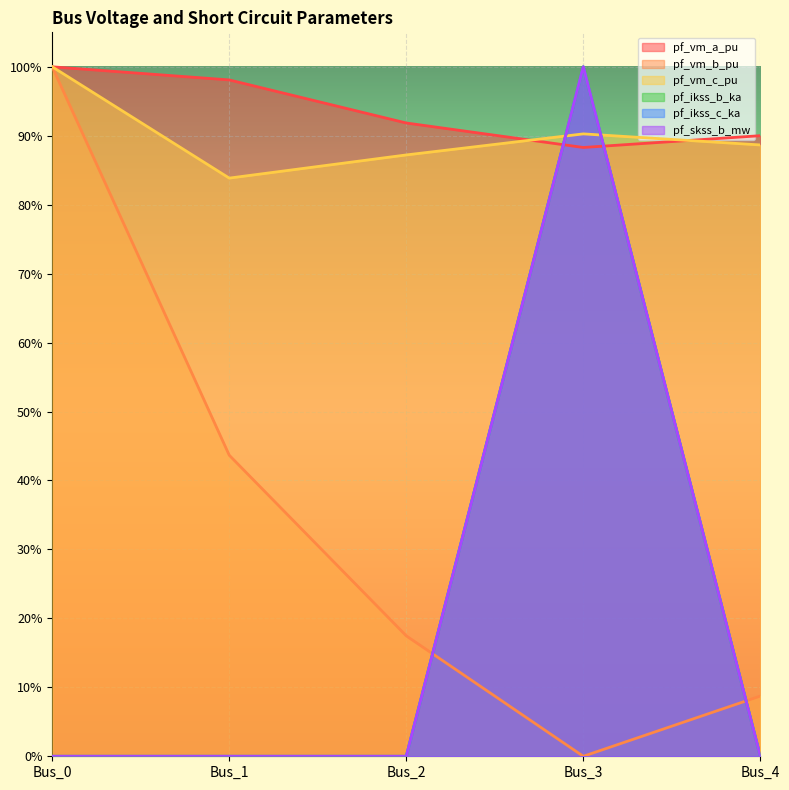

At Bus_0, list the series in order from largest to smallest.

pf_vm_a_pu, pf_vm_b_pu, pf_vm_c_pu, pf_ikss_b_ka, pf_ikss_c_ka, pf_skss_b_mw